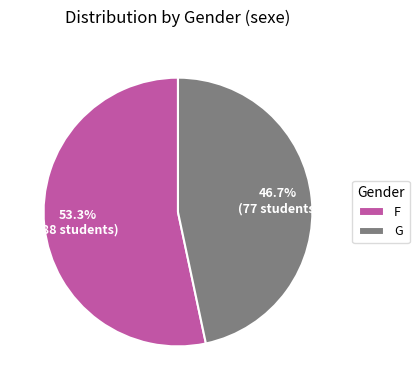

To the nearest percent, what is the difference between the largest and smallest slice percentages?

7%